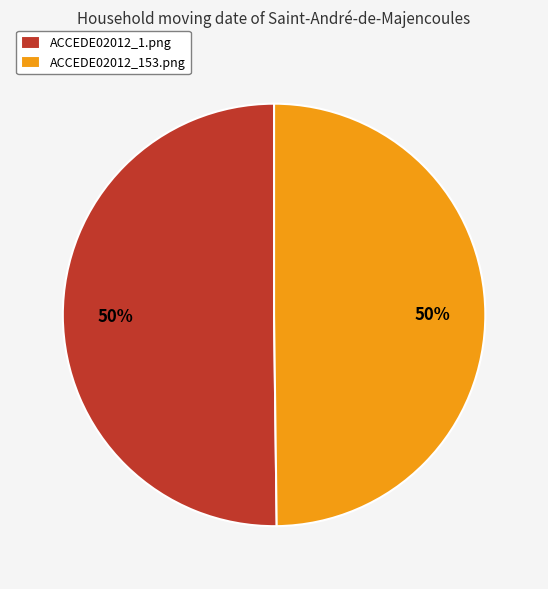

Combined, do ACCEDE02012_1.png and ACCEDE02012_153.png account for over 50%?

Yes